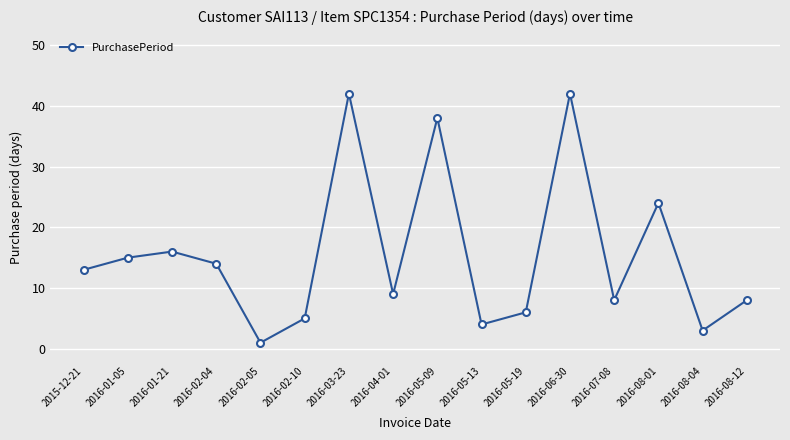

What is the value of the 13th point from the left?

8